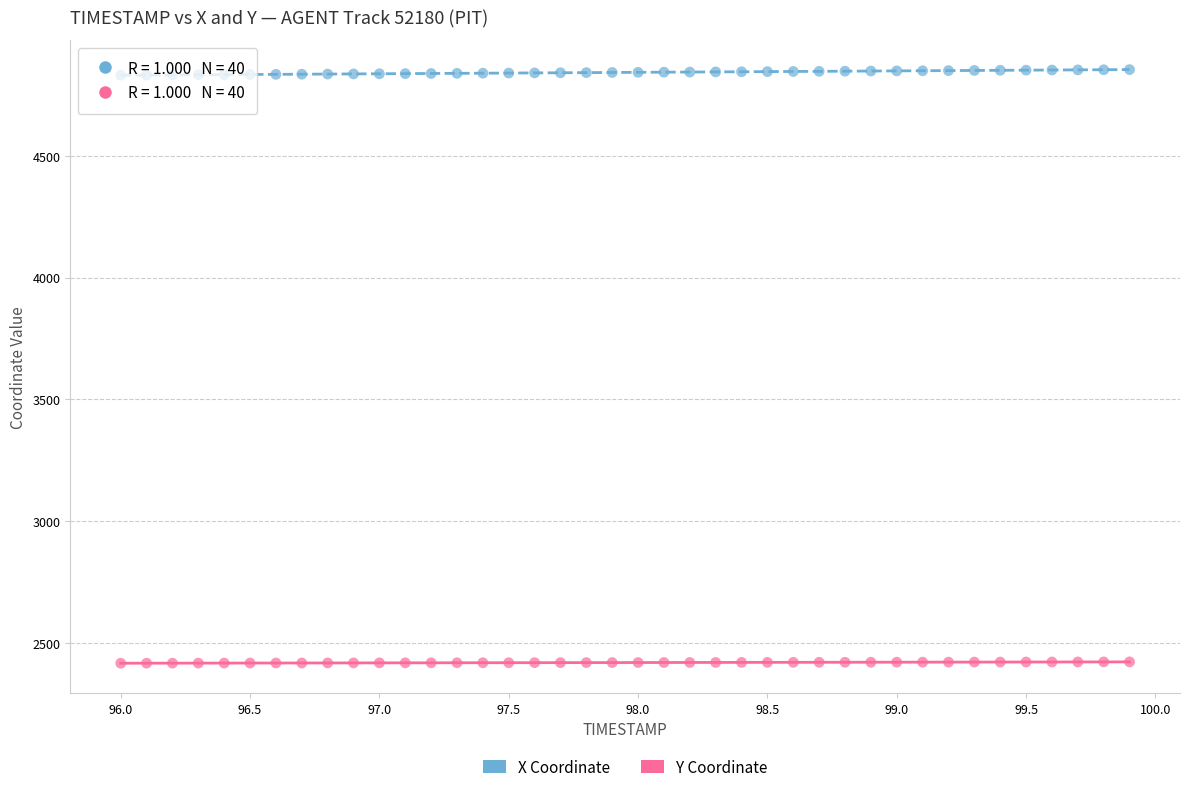

Which series contains the highest Y value?

X Coordinate